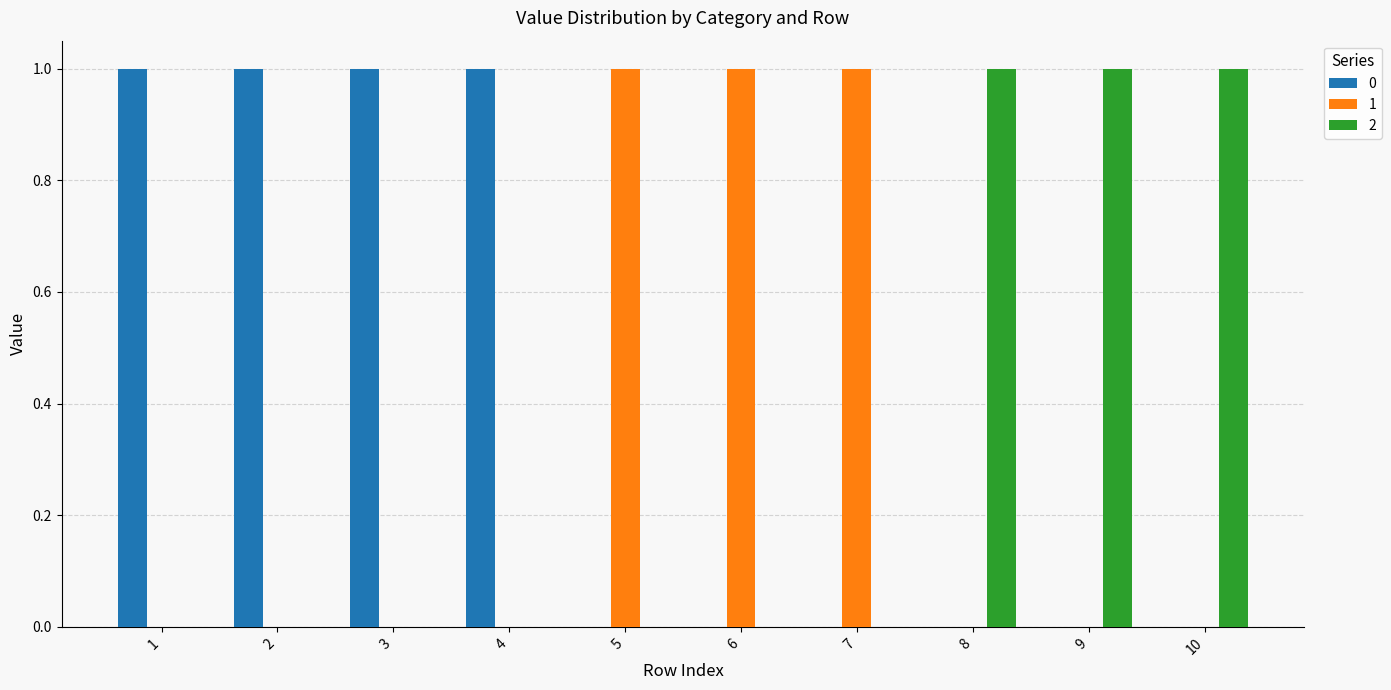

Is it true that 0 equals -1 at 10?

False